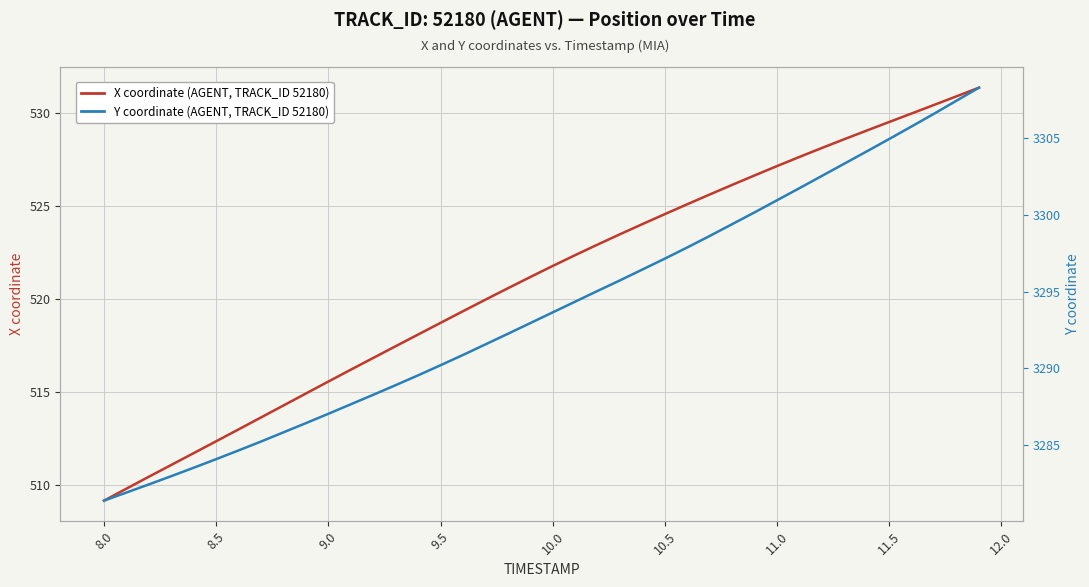

Rank the series by their average value, from highest to lowest.

Y coordinate (AGENT, TRACK_ID 52180), X coordinate (AGENT, TRACK_ID 52180)